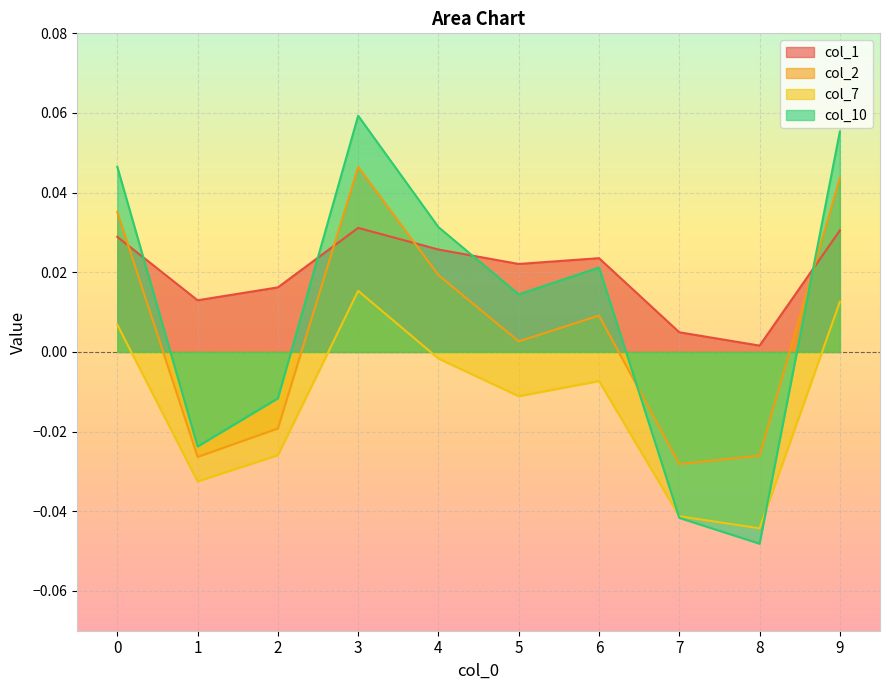

The col_2 series shows -0.0 at 1. True or false?

False